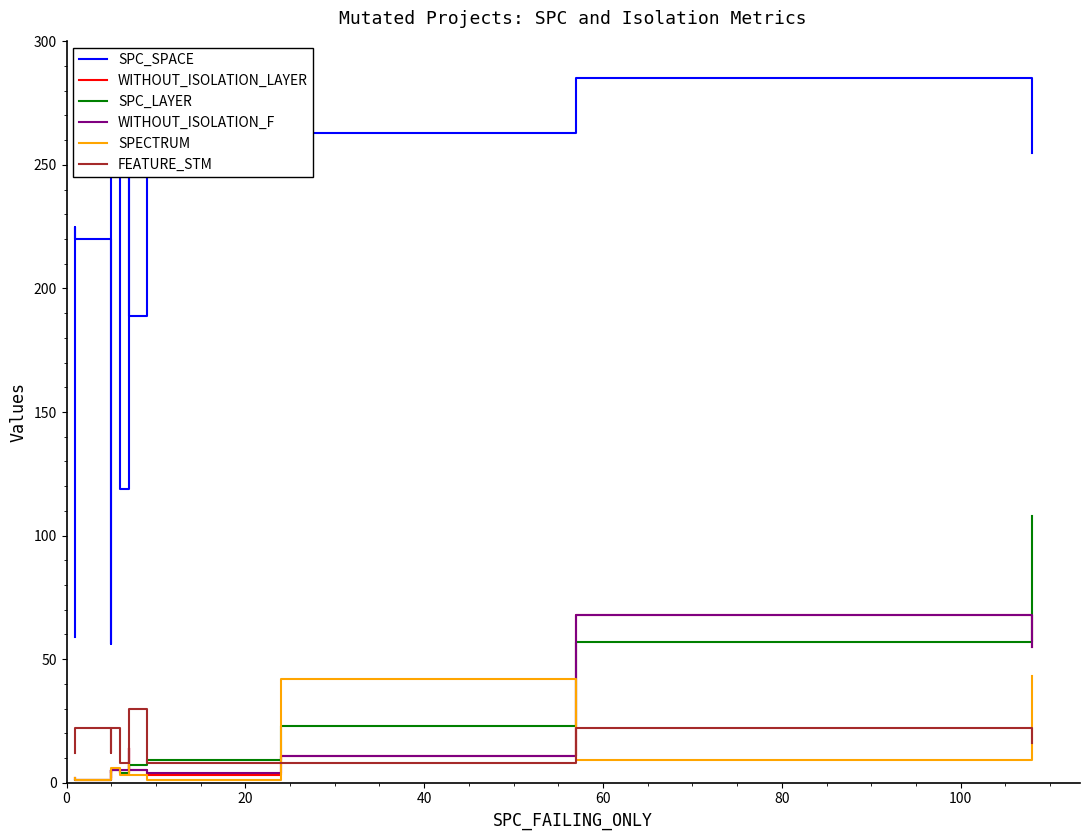

Count the number of categories in the chart.

13